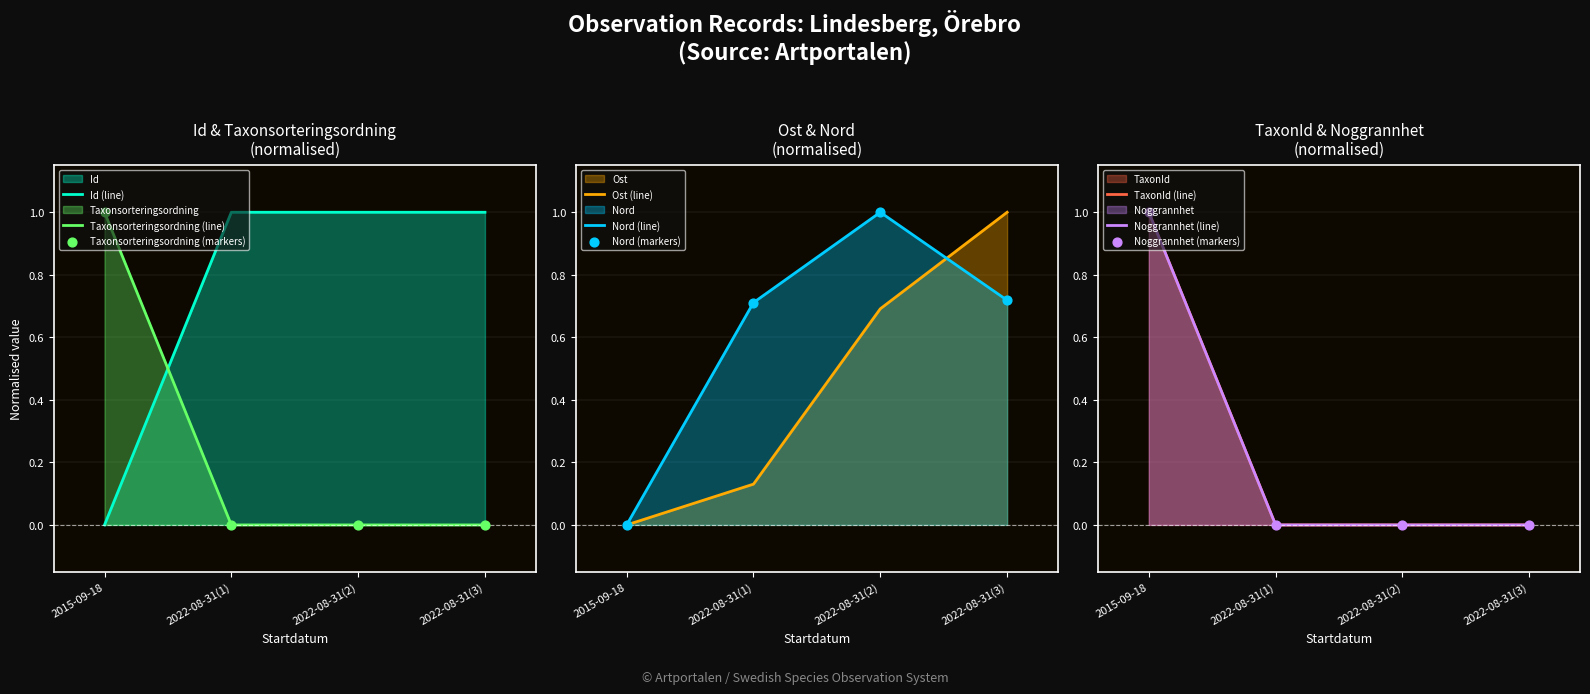

Which series has the widest spread of Y values?

Id